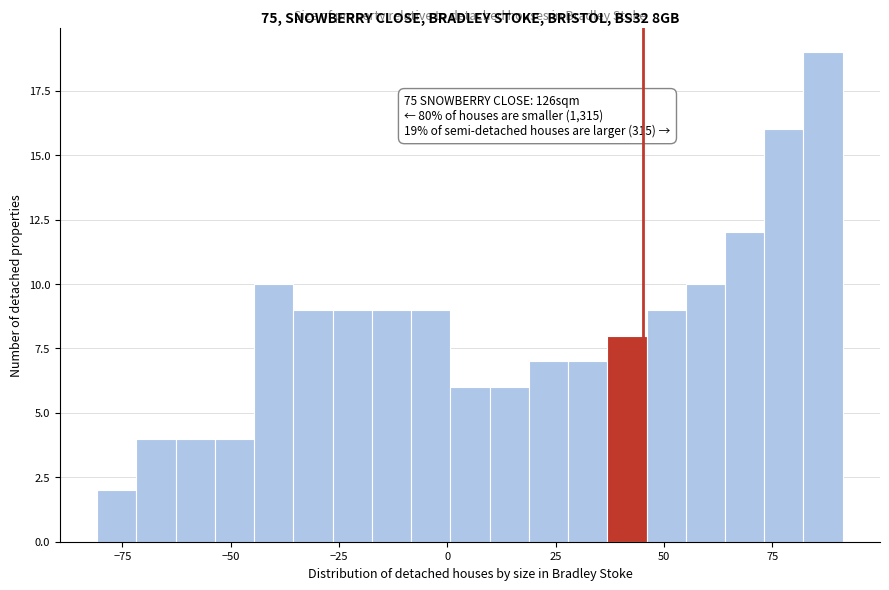

Around what value on the x-axis is the tallest bar? Give the approximate position of its centre, as read against the axis.

85